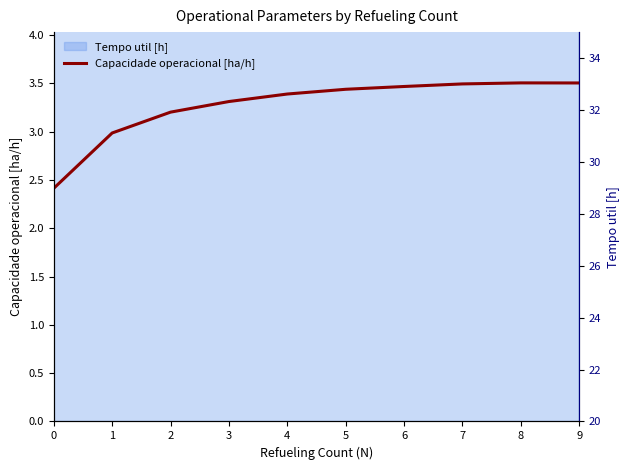

Which label corresponds to the largest value in the chart?

8